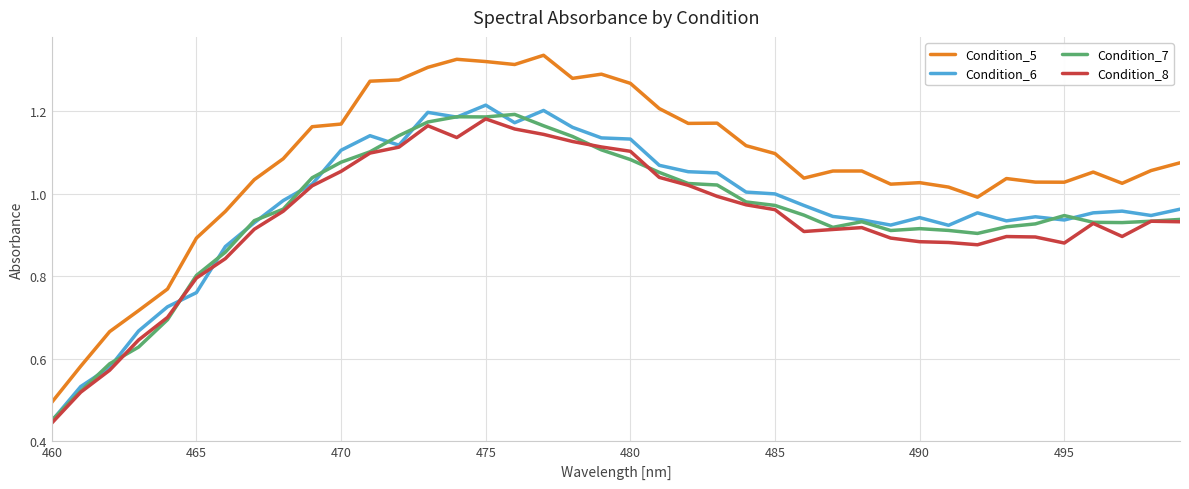

Which series has the largest range (max minus min)?

Condition_5